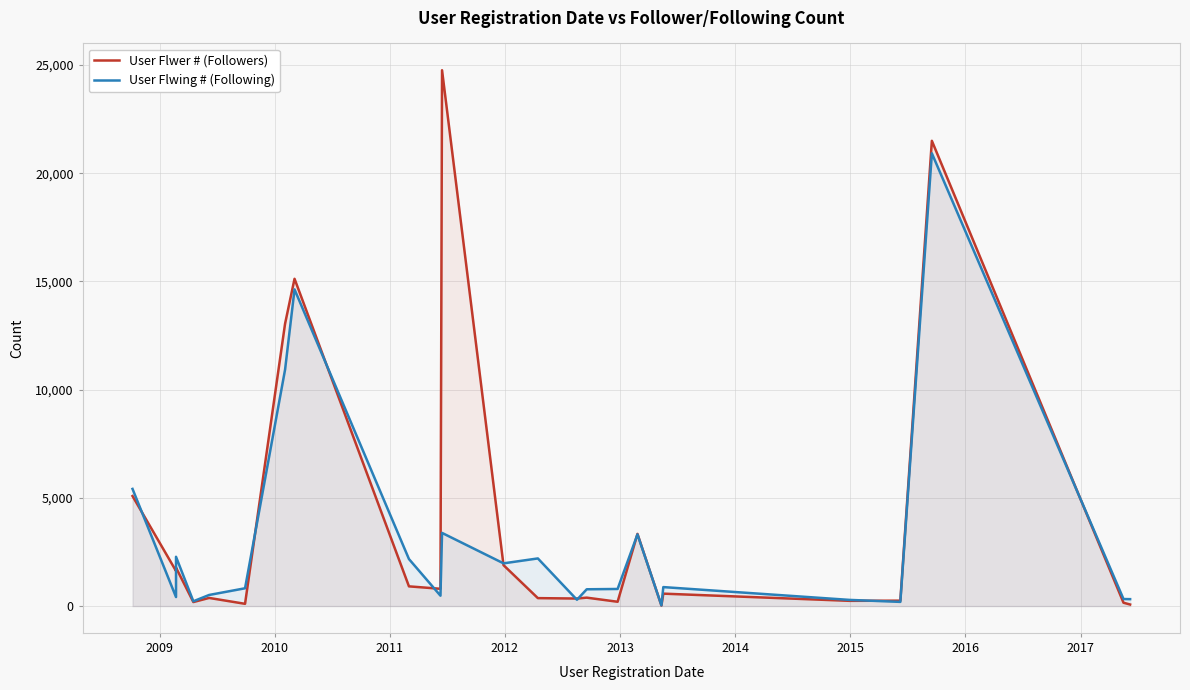

Reading left to right, extract all data points from this chart.

User Flwer # (Followers): 5083	1622	1775	186	376	104	13047	15121	911	798	798	798	798	798	798	798	24756	1891	367	348	389	199	3336	23	574	242	250	21495	155	72
User Flwing # (Following): 5413	417	2277	221	513	822	10926	14631	2173	479	479	479	479	479	479	479	3380	1974	2201	291	776	790	3311	34	877	285	193	20917	325	320